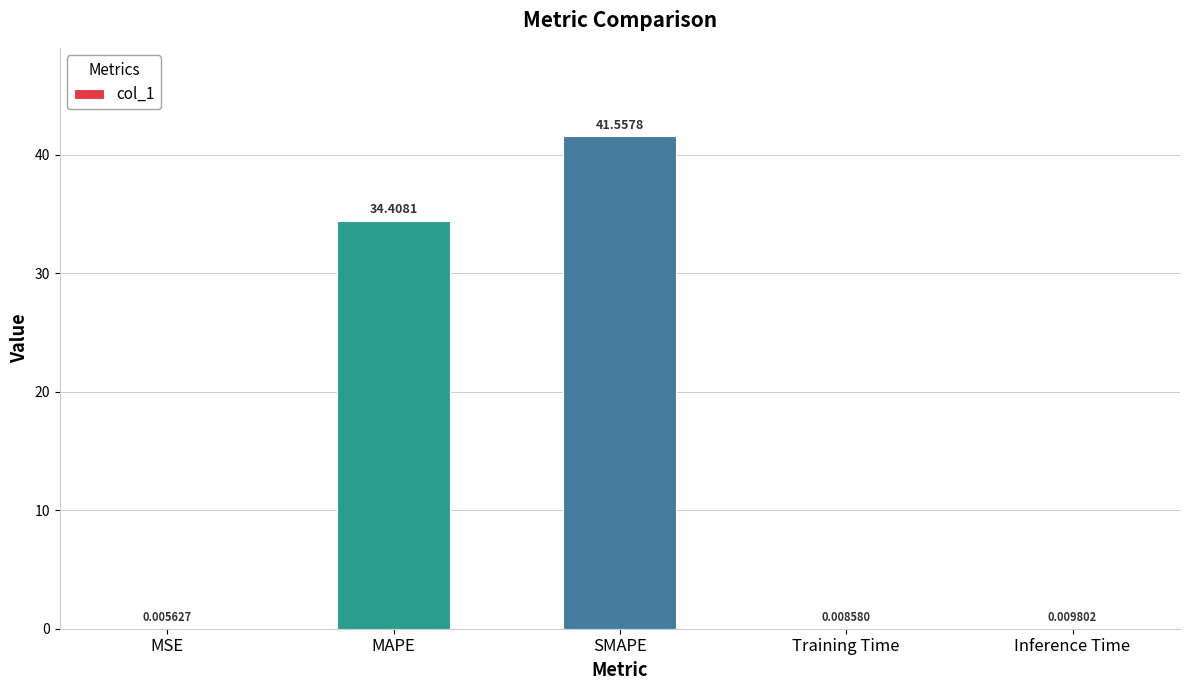

Which has a higher value, MAPE or MSE?

MAPE